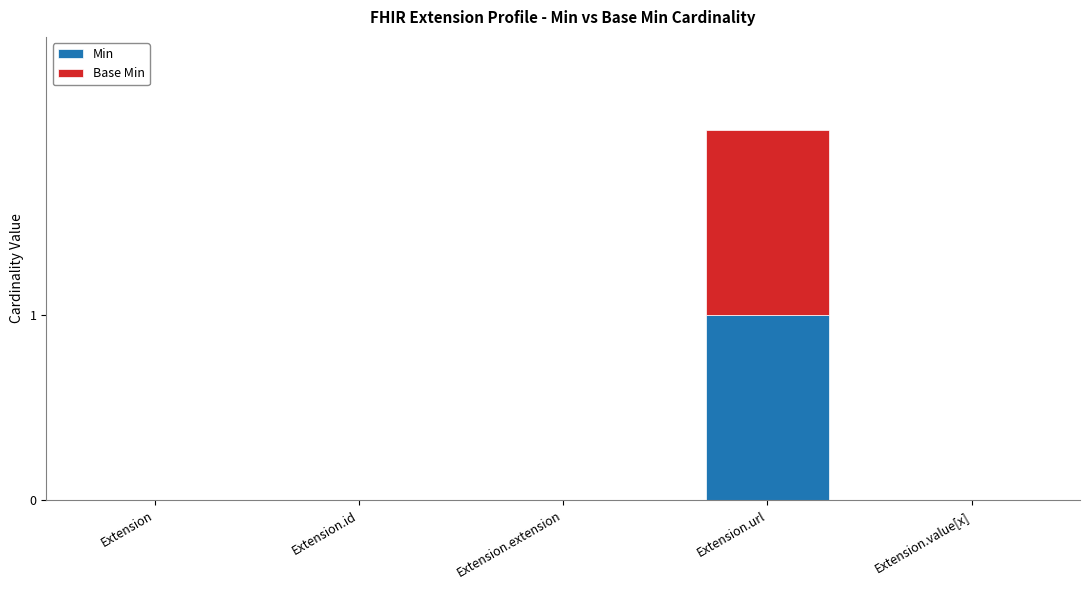

The Min series shows 0 at Extension. True or false?

True